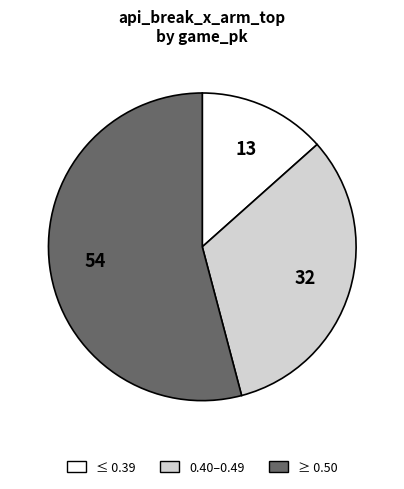

Which slice is the smallest?

≤ 0.39